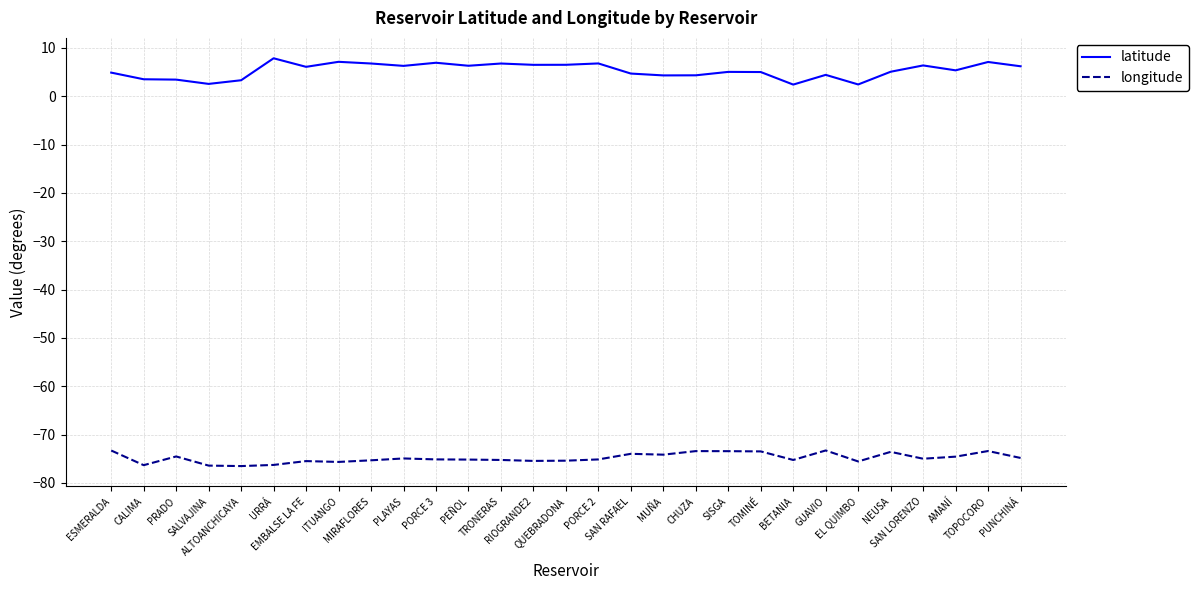

What is the total value across all series at QUEBRADONA?

-68.9